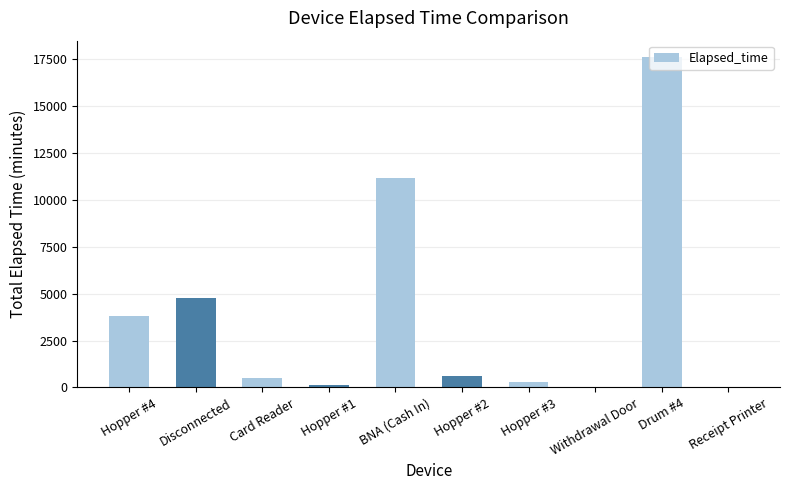

At which label is the value closest to 8805?

BNA (Cash In)